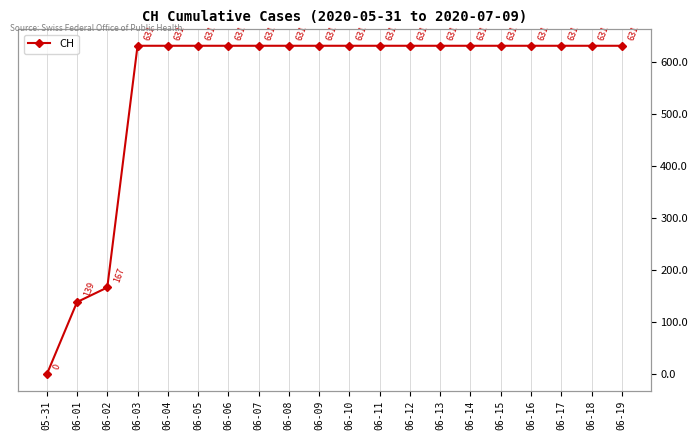

What is the greatest value displayed?

631